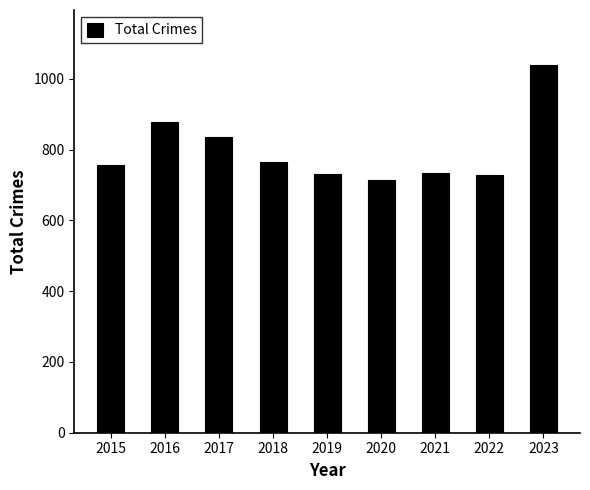

What is the smallest value displayed?

715